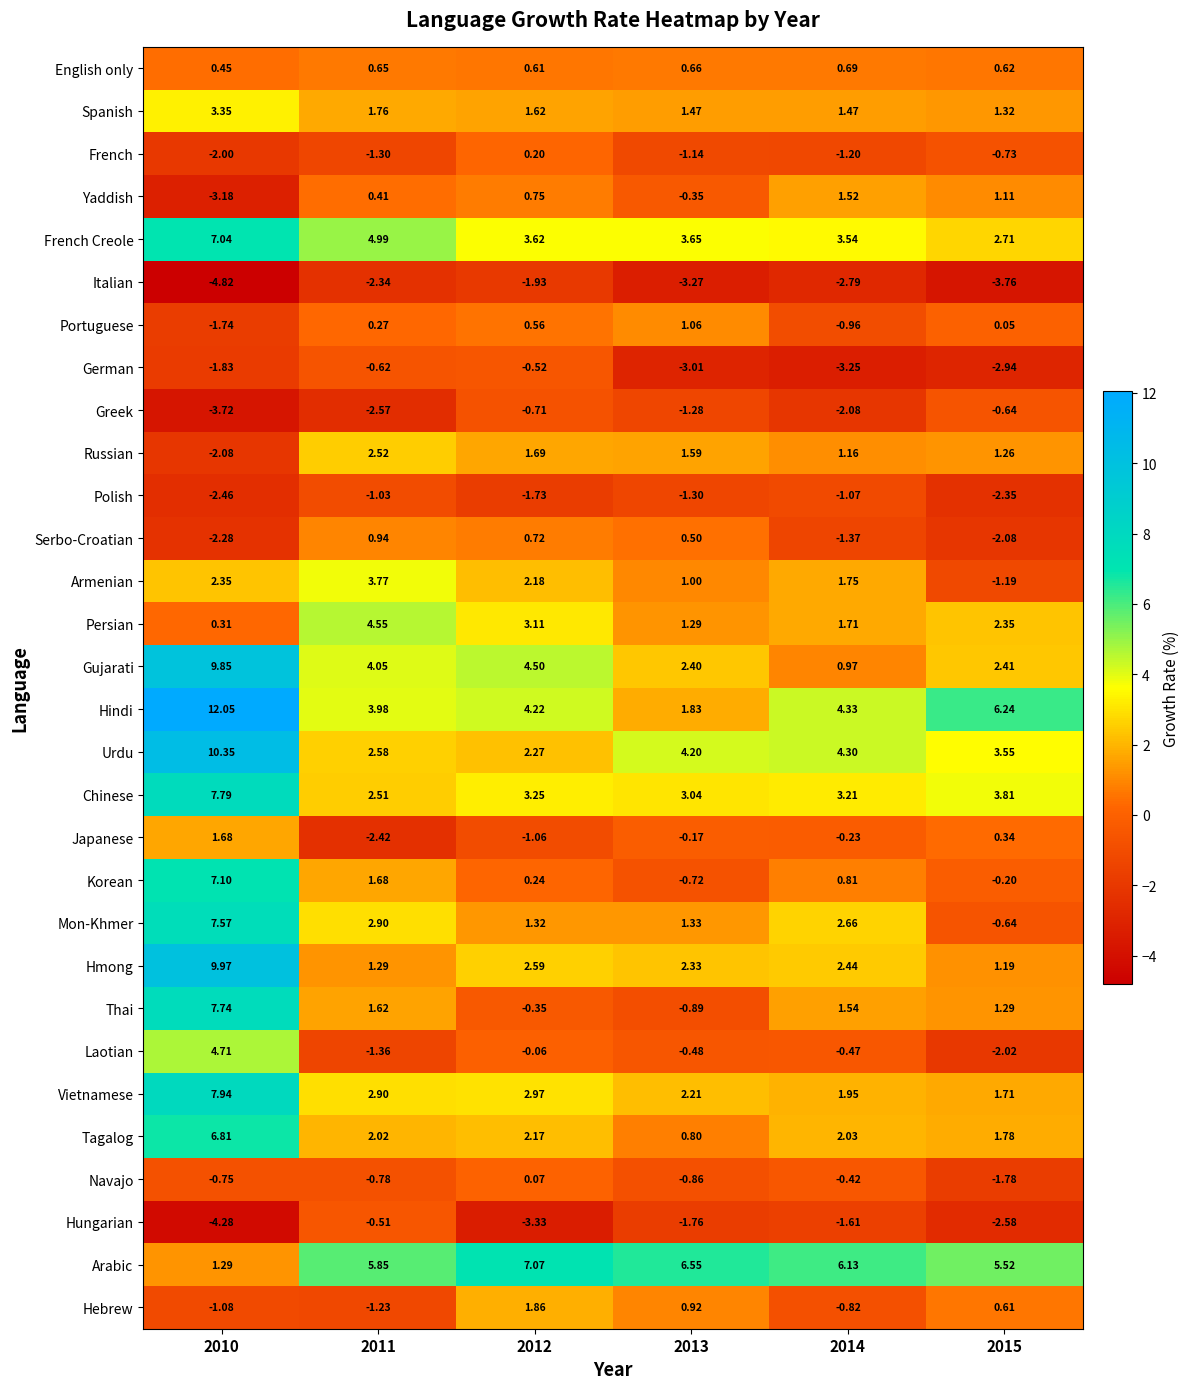

Which series has the largest range (max minus min)?

Hindi